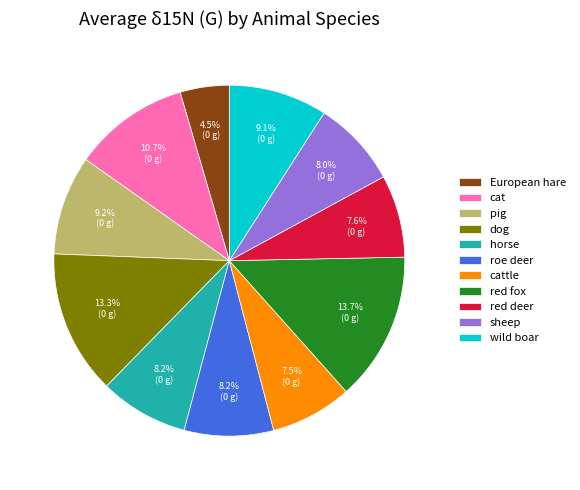

Is it true that pig is 9% of the pie?

True